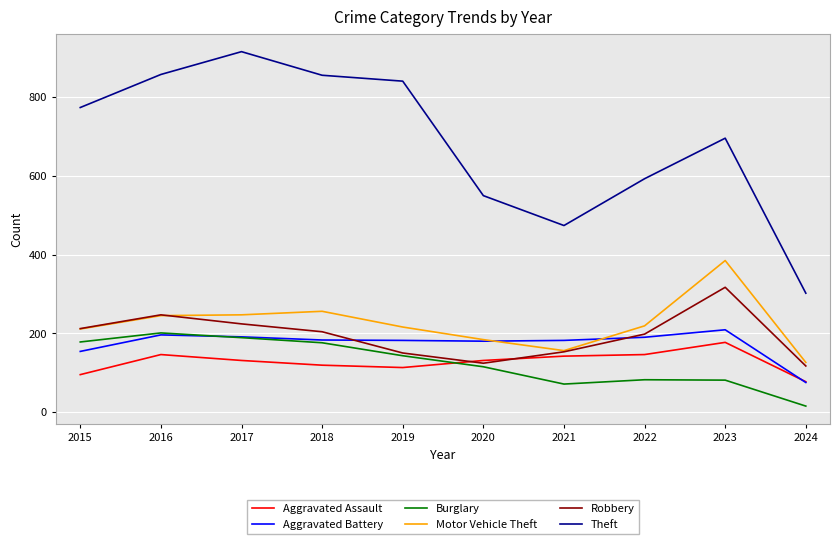

True or false: Burglary and Aggravated Assault intersect in this chart.

True